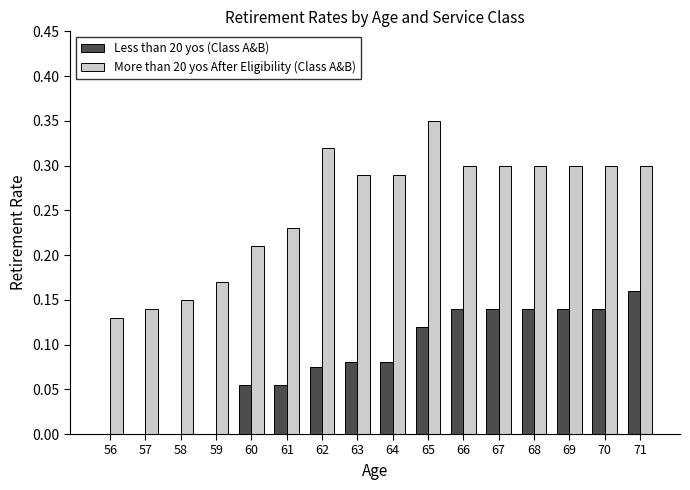

What is the sum of the More than 20 yos After Eligibility (Class A&B) values at 56 and 61?

0.4